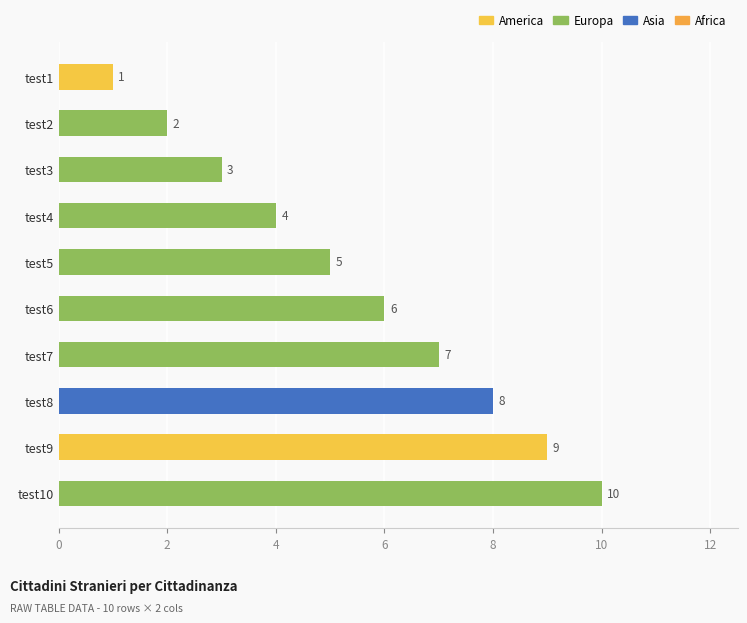

Rank the categories by value from highest to lowest.

test10, test9, test8, test7, test6, test5, test4, test3, test2, test1